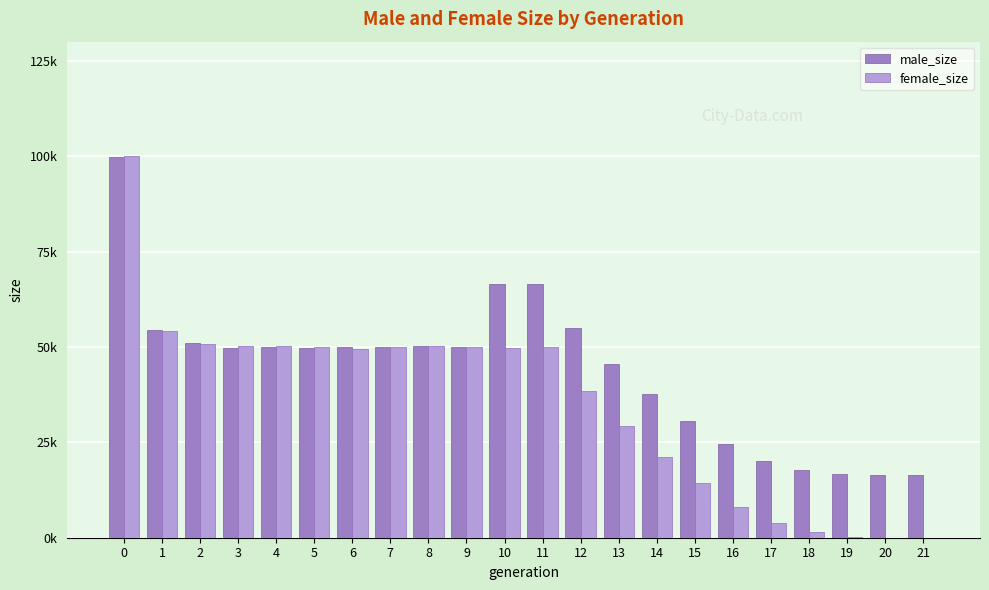

What is the value of the male_size bar at the 11th from the left?

66630